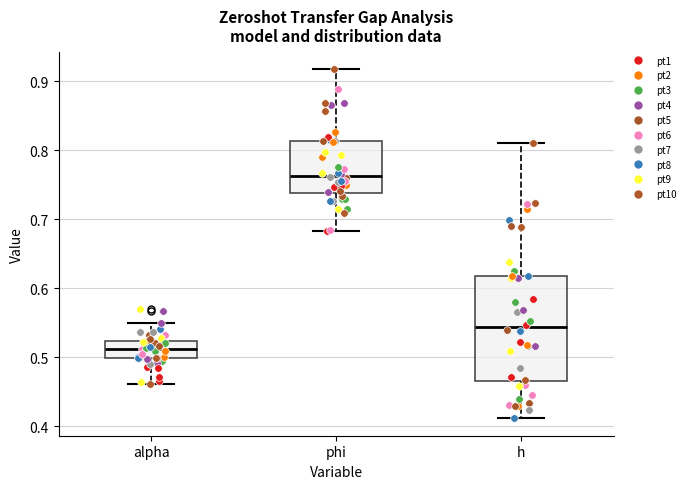

Reading left to right, read every box against the y-axis: the position of its median line, the range the box covers, and the ends of its whiskers. The values are not printed on the chart, so give them approximately, as read against the axis.

alpha: median 0.51, box 0.50 to 0.52, whiskers 0.46 to 0.55
phi: median 0.76, box 0.74 to 0.81, whiskers 0.68 to 0.92
h: median 0.54, box 0.47 to 0.62, whiskers 0.41 to 0.81